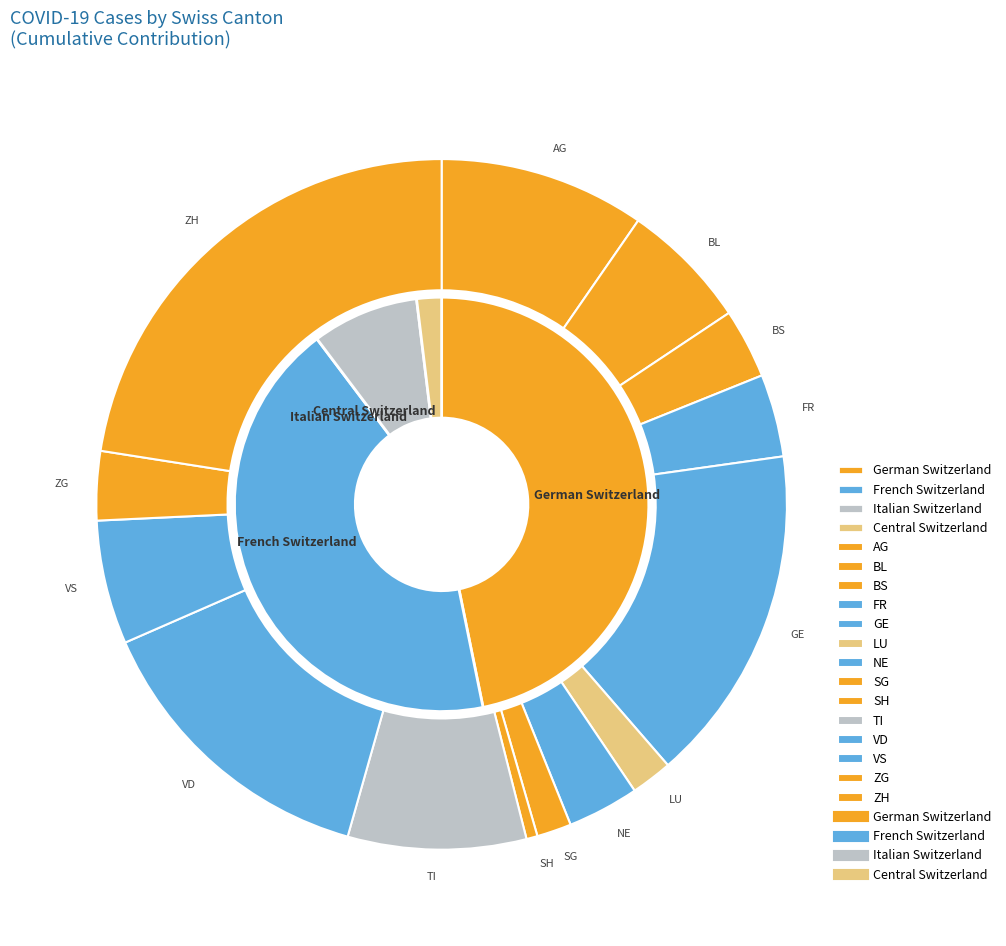

Which slice is the largest?

ZH